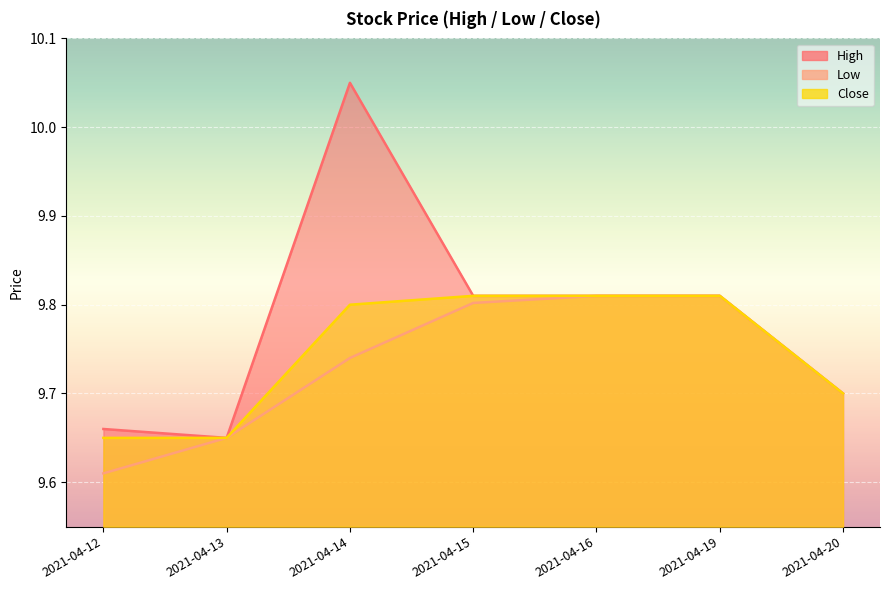

The High series shows 9.8 at 2021-04-19. True or false?

True